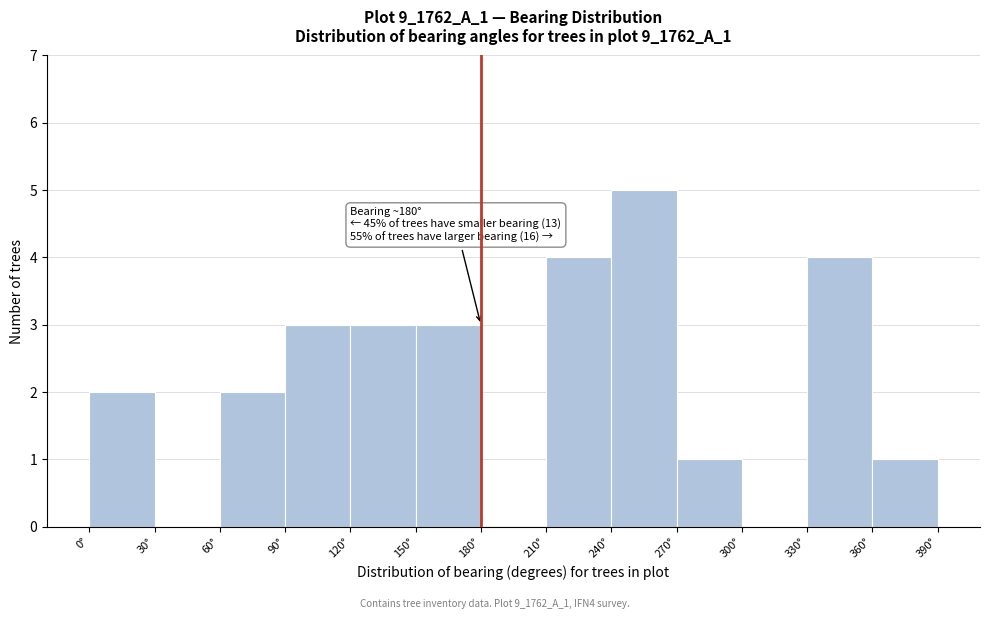

Which range on the x-axis has the tallest bar?

240 to 270